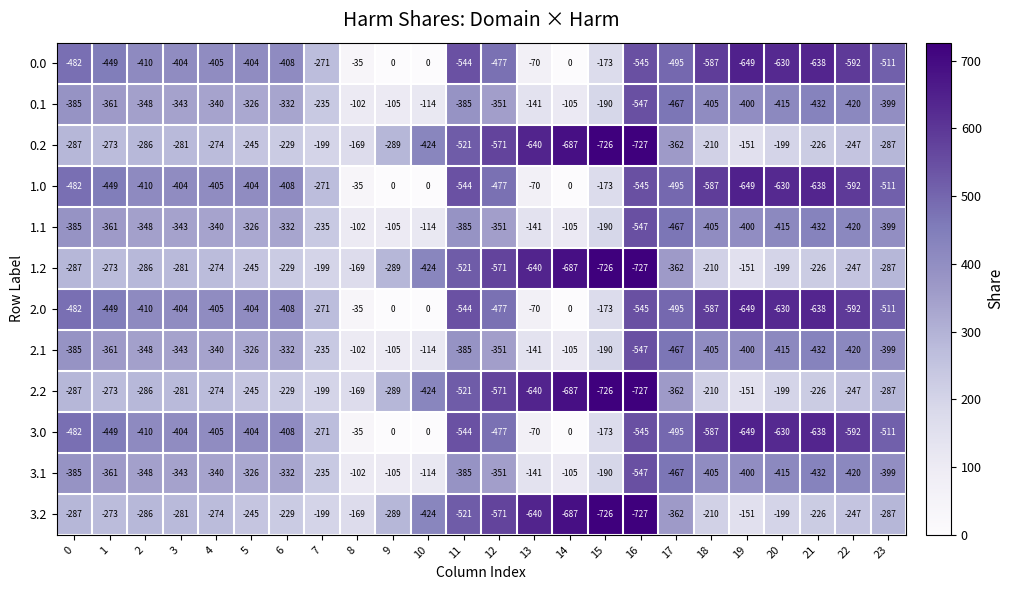

The value of 0.0 at 10 is 304. True or false?

False